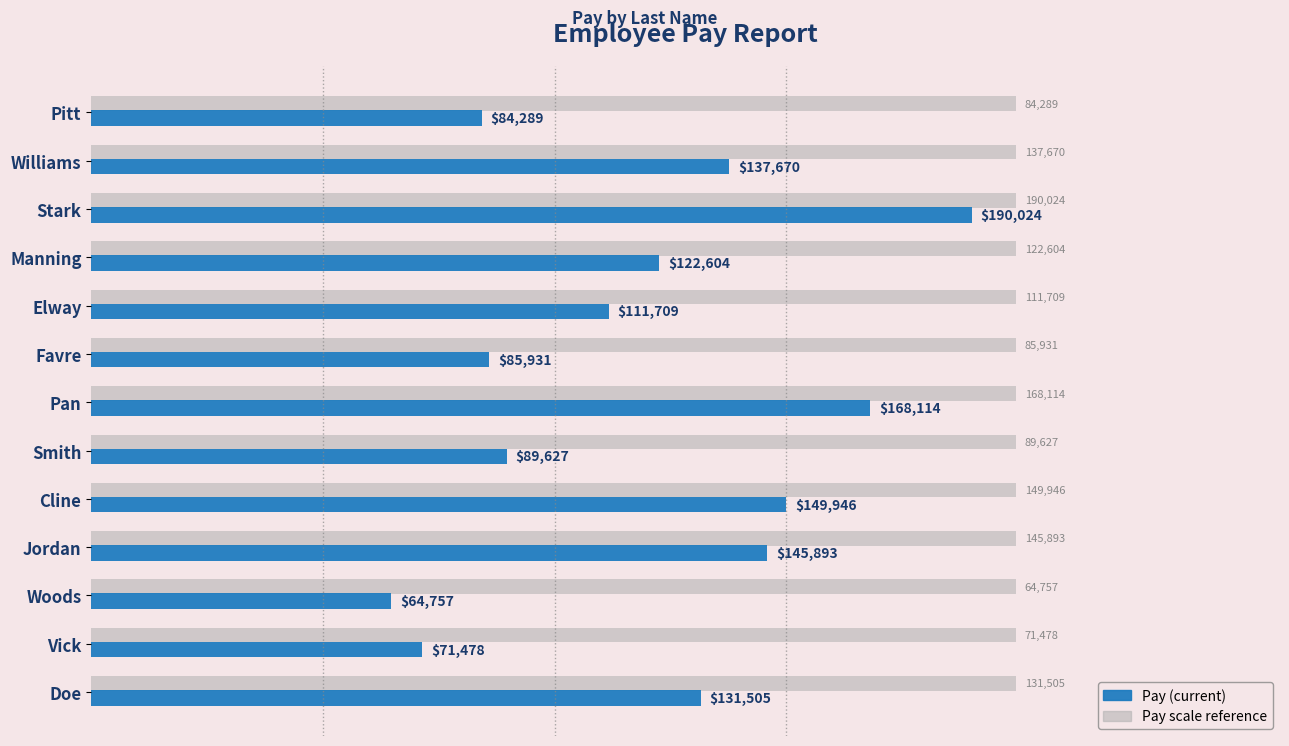

Where is the data nearest to the value 127390?

Doe